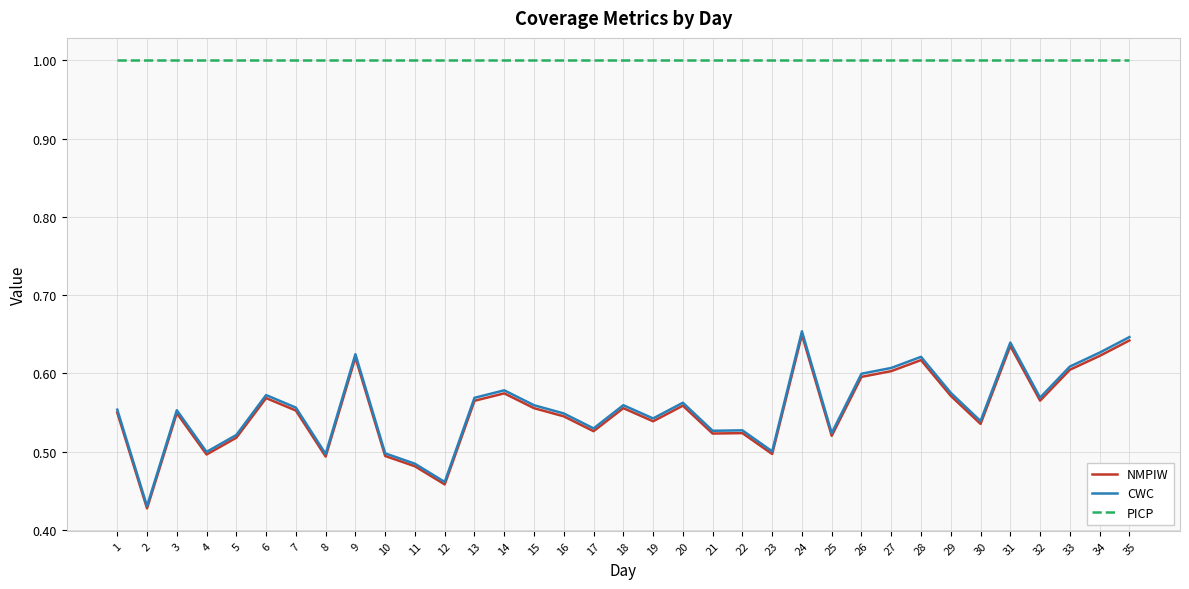

The value of NMPIW at 25 is 0.5. True or false?

True